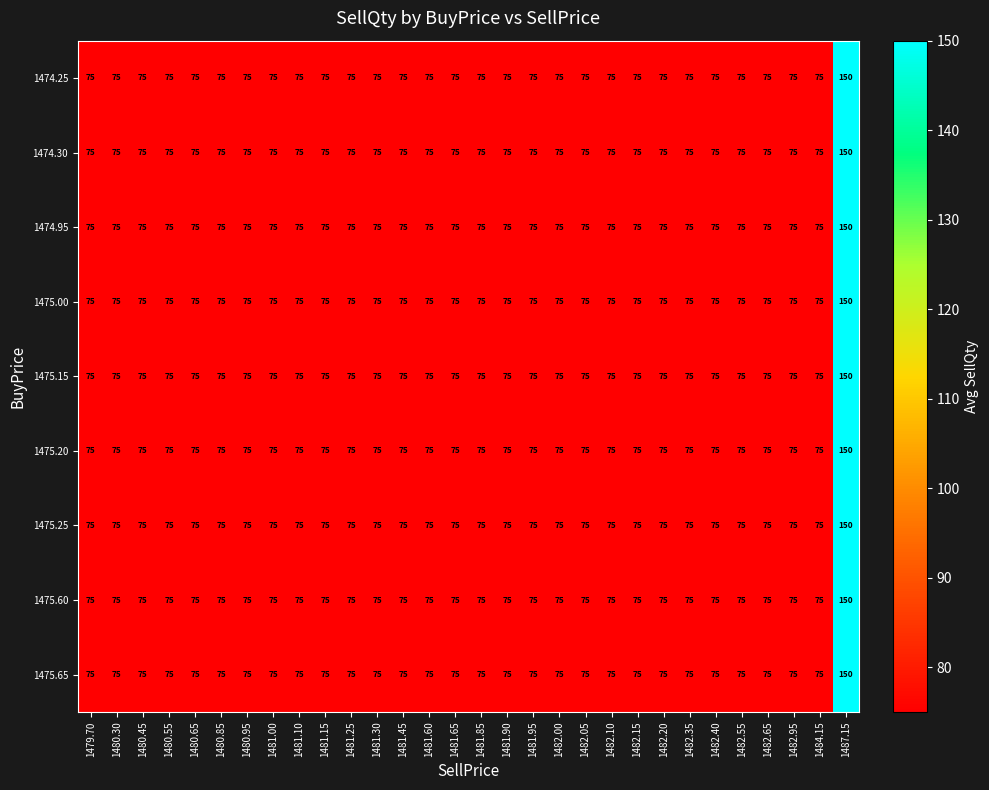

What is the sum of the 1475.60 values at 1482.35 and 1481.45?

150